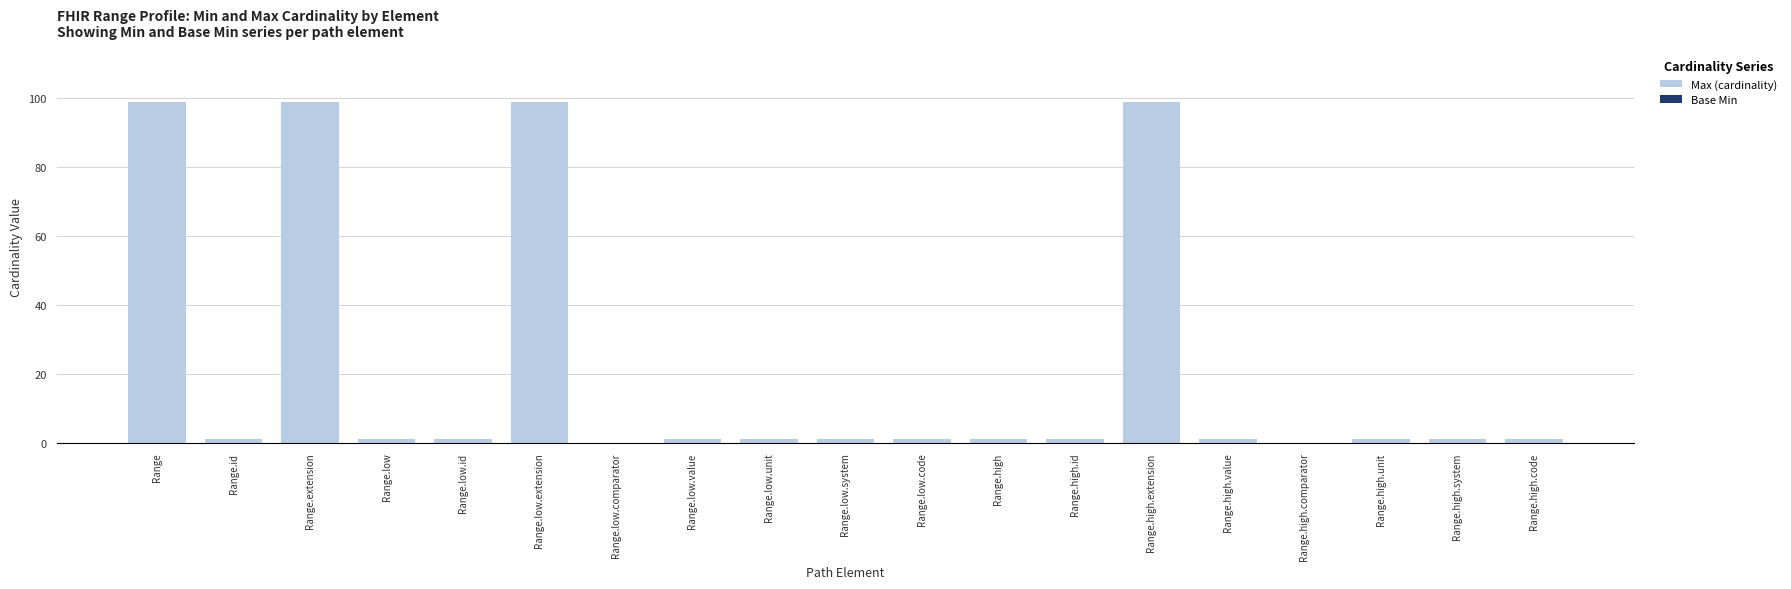

What is the maximum value shown in the chart?

99